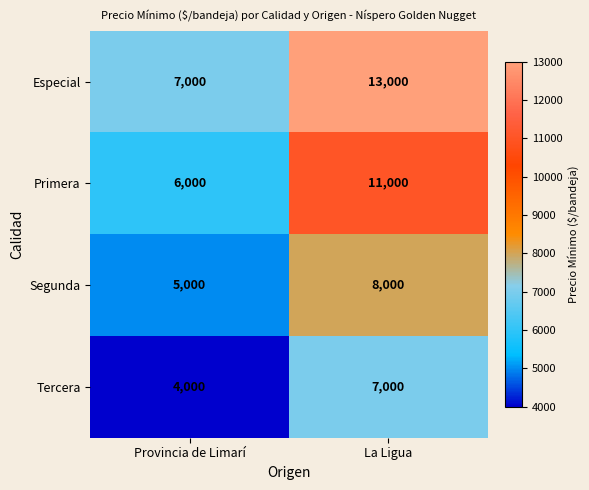

Where is Tercera nearest to the value 5500?

Provincia de Limarí